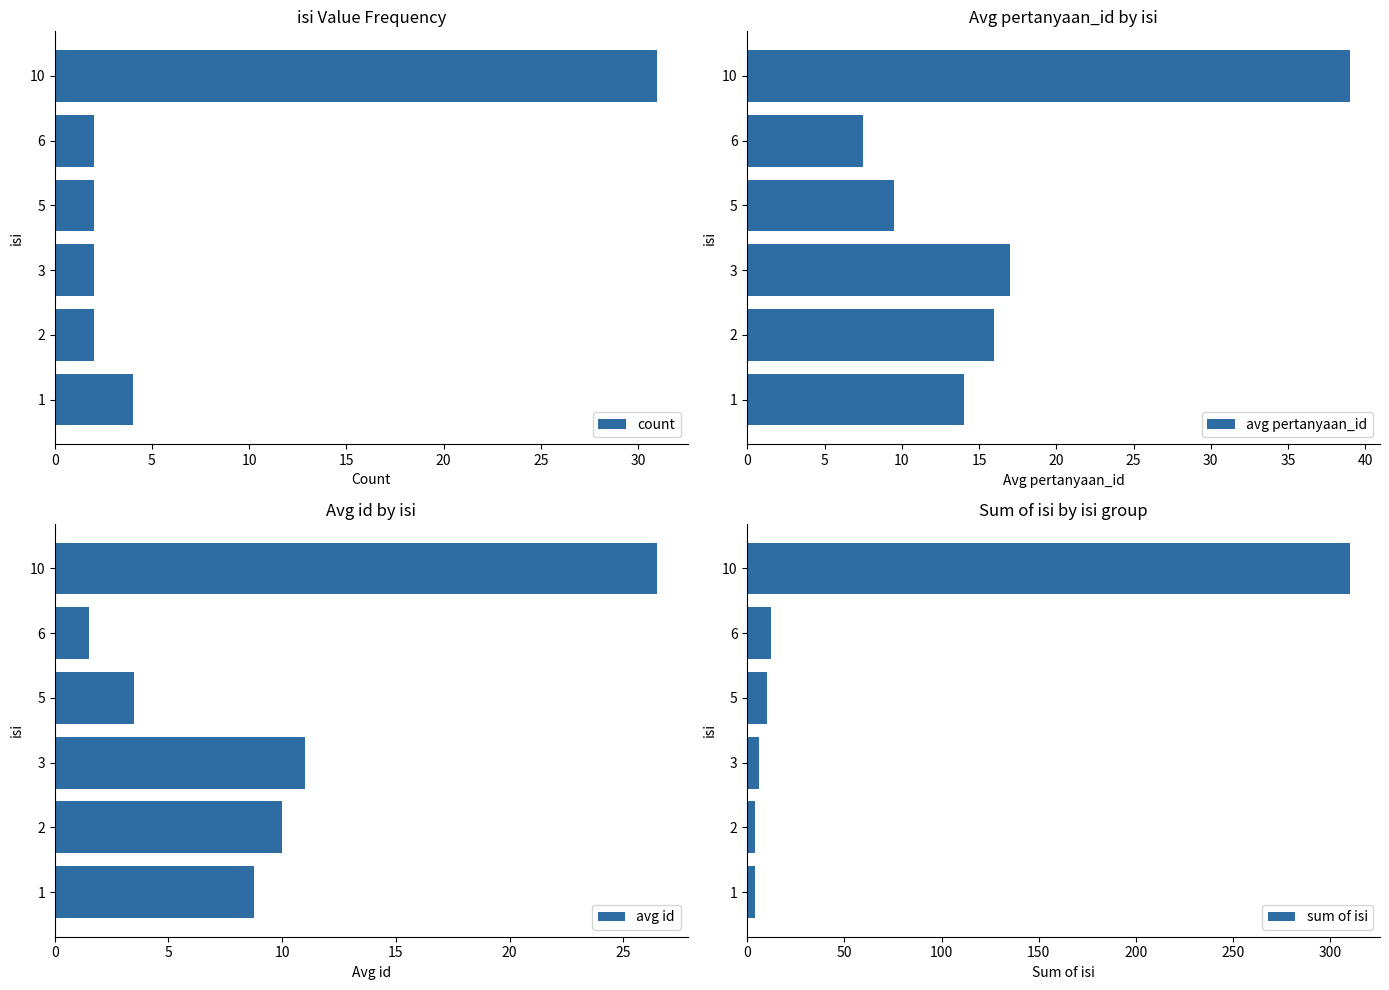

Which series has the largest total across all categories?

sum of isi